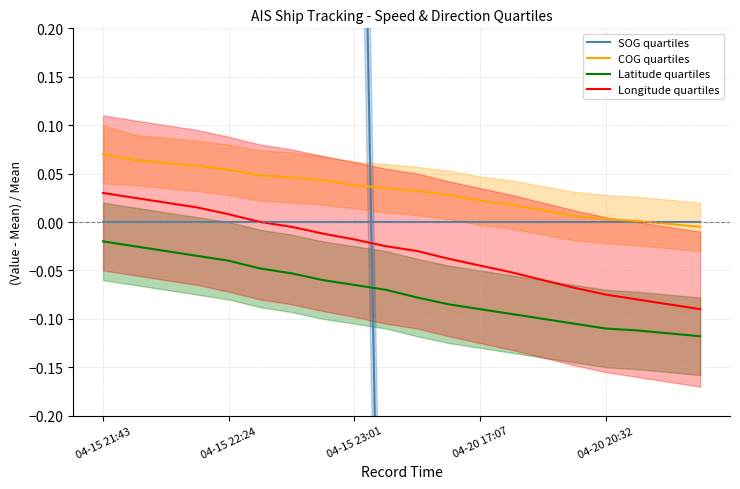

What are all the series names shown in the legend?

SOG quartiles, COG quartiles, Latitude quartiles, Longitude quartiles